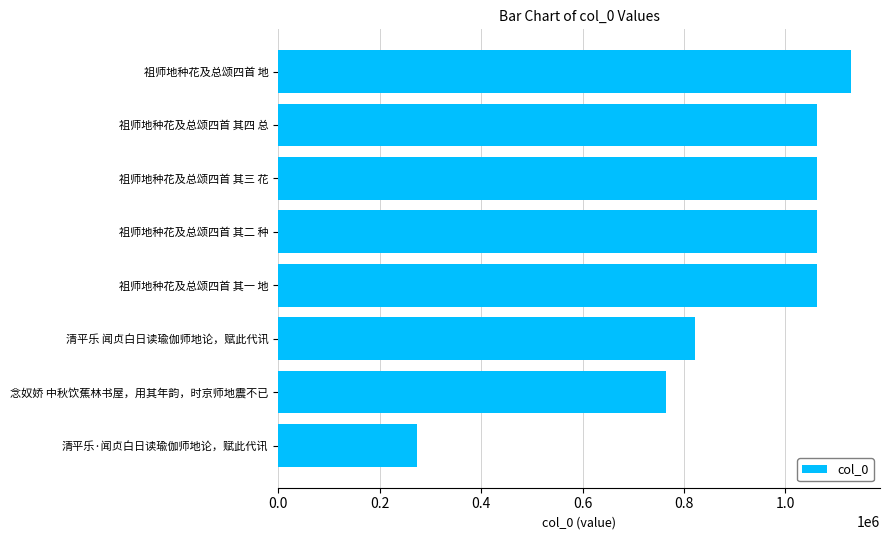

Is it true that the value at 清平乐 闻贞白日读瑜伽师地论，赋此代讯 is 1176314?

False